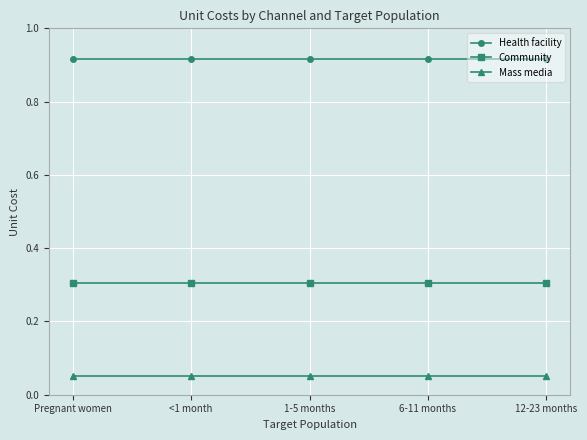

True or false: Health facility and Mass media intersect in this chart.

False